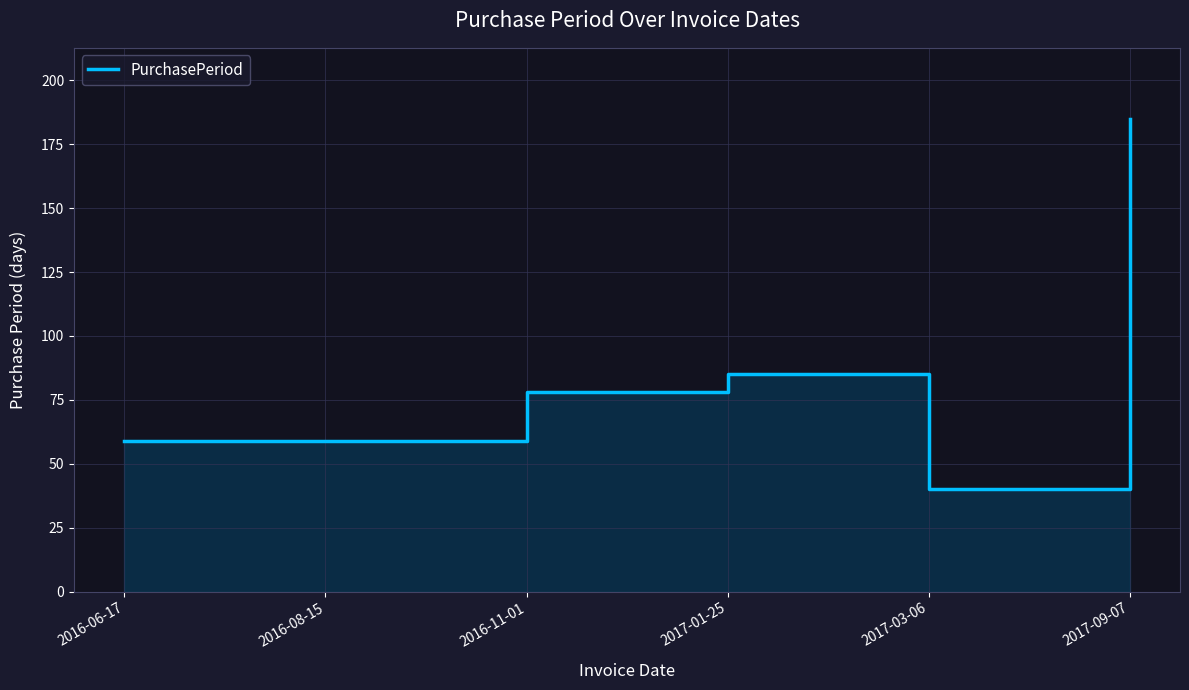

How many lines are shown in the chart?

1